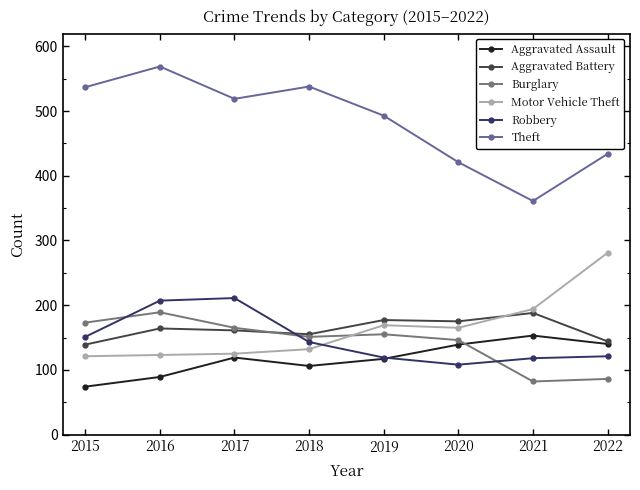

What is the total value across all series at 2017?

1300